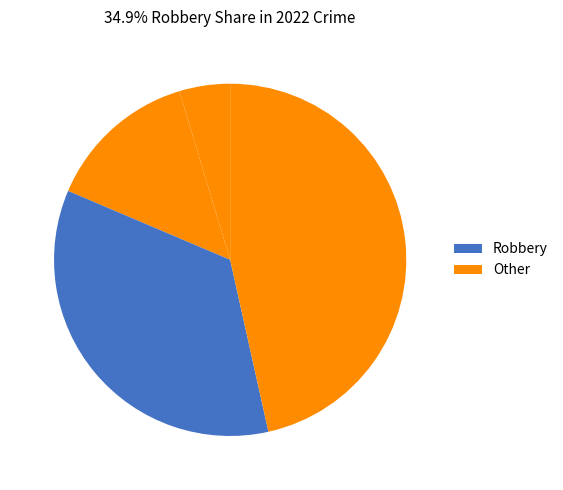

How many segments does this pie chart have?

4